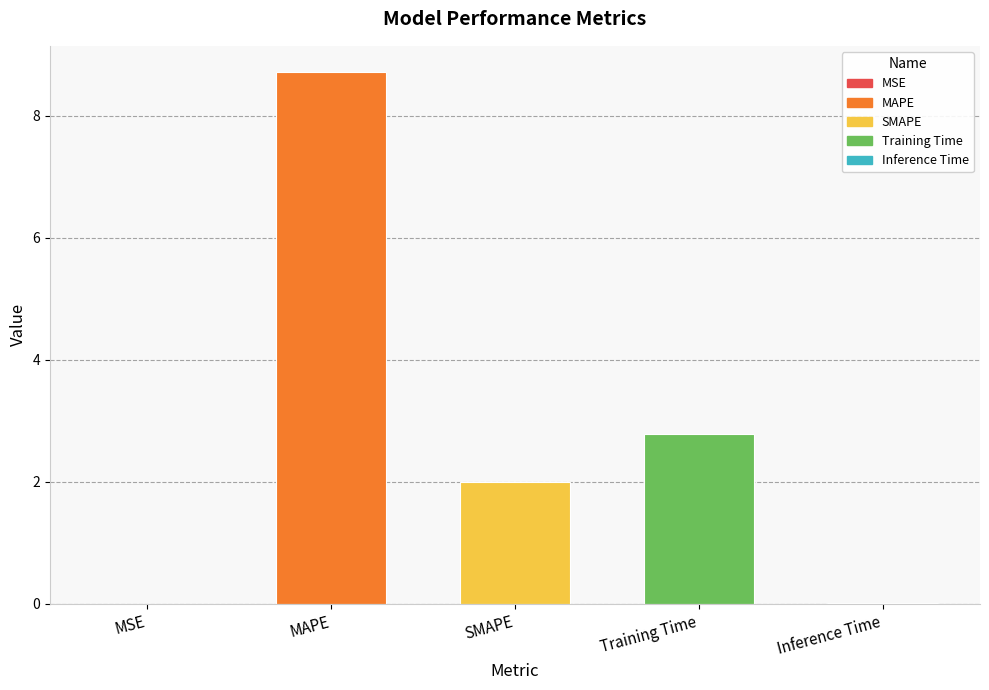

Where is the data nearest to the value 4?

Training Time